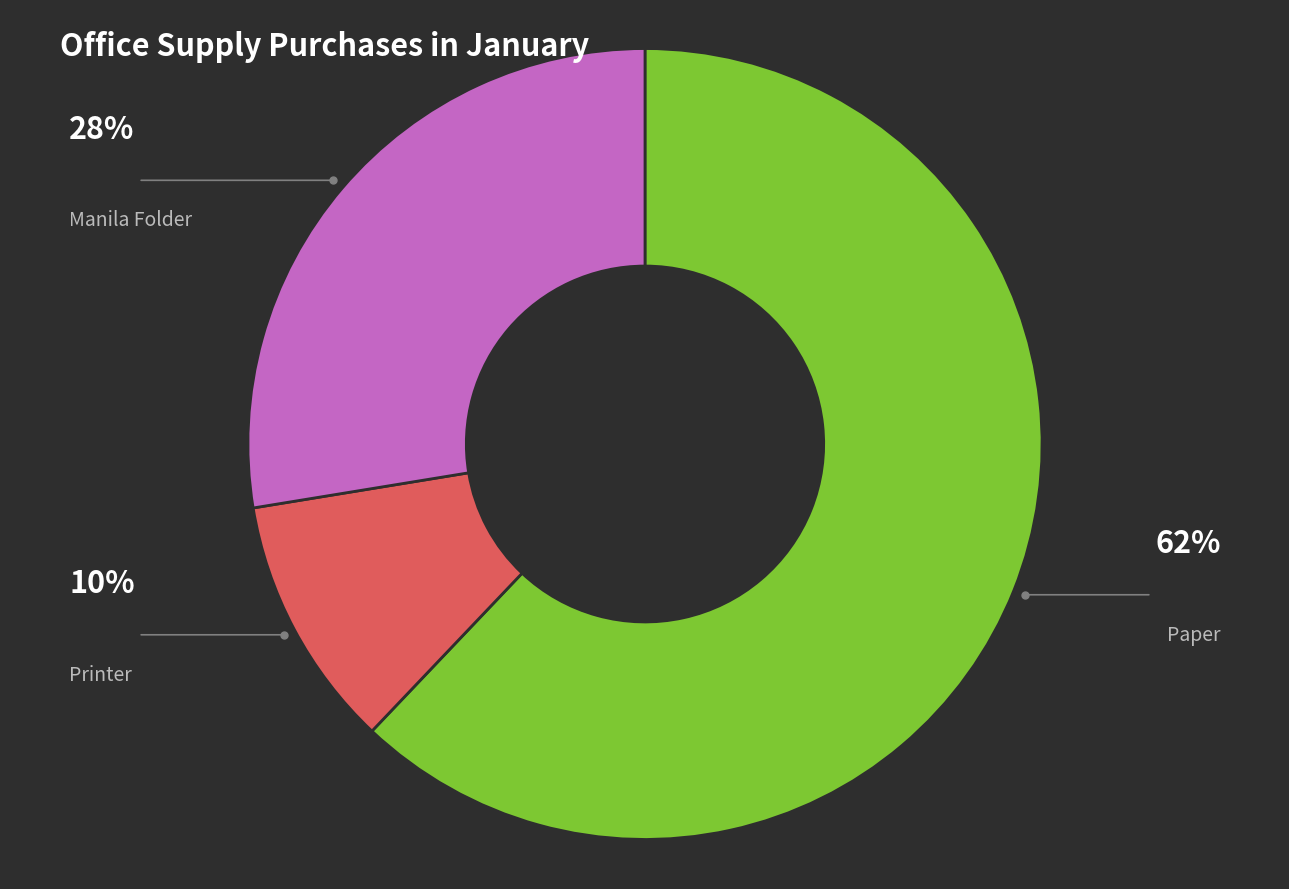

Is there a majority slice in this chart?

Yes